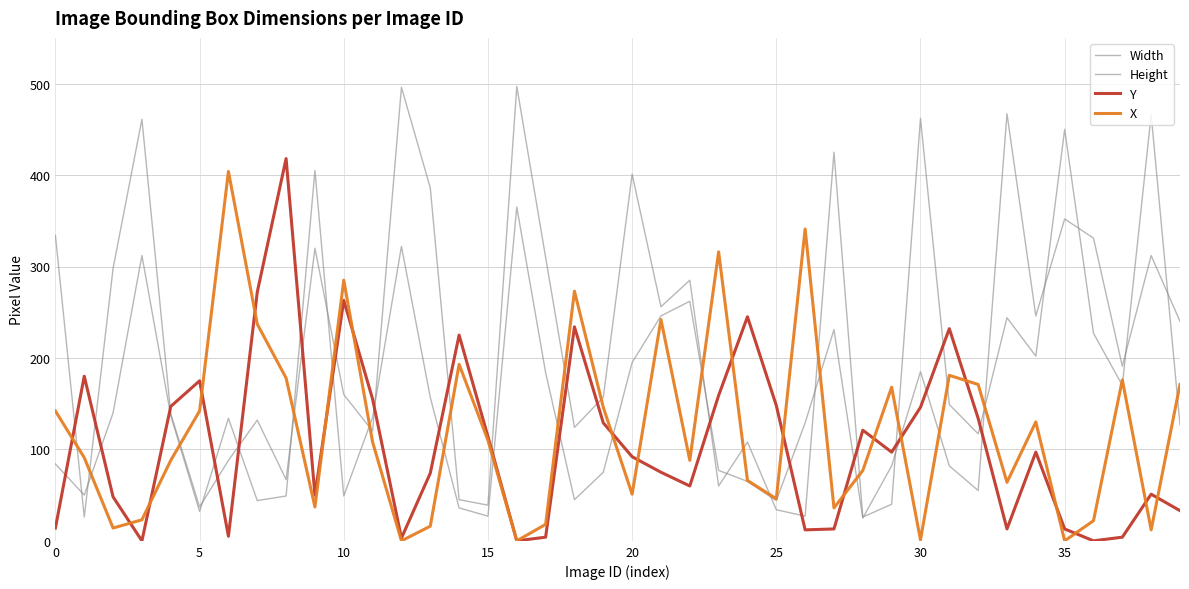

What is the label of the 33rd point from the left?

32